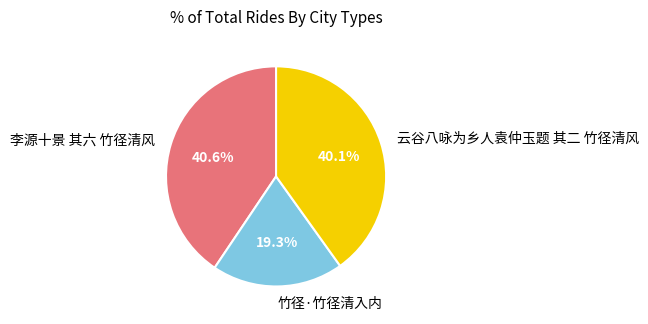

To the nearest percent, what is the average slice percentage?

33%